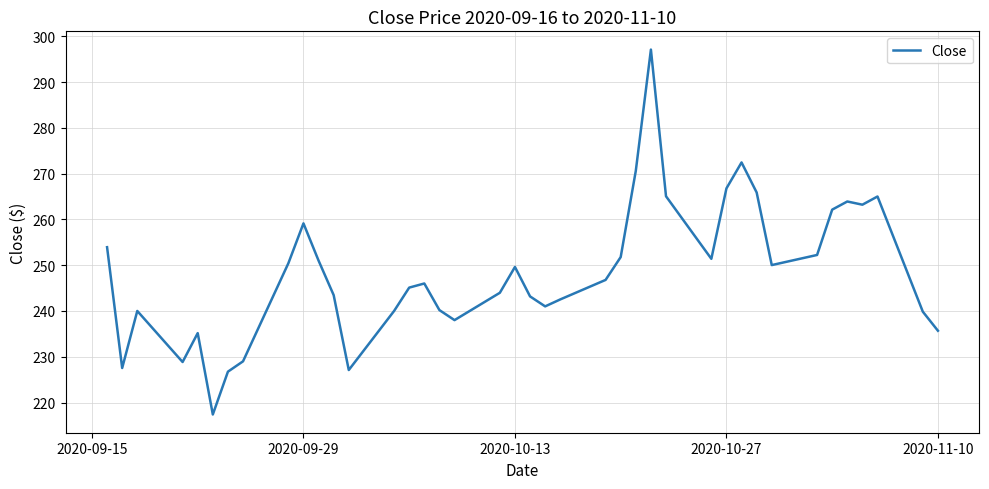

What is the greatest value displayed?

297.1